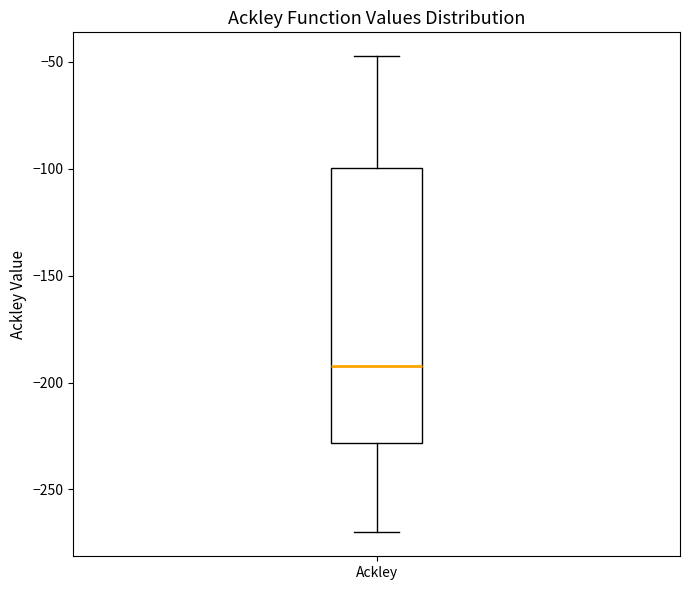

Read this box plot against the y-axis: the position of the median line, the range covered by the box, and the ends of both whiskers. The values are not printed on the chart, so give them approximately, as read against the axis.

median -190, box -230 to -100, whiskers -270 to -45